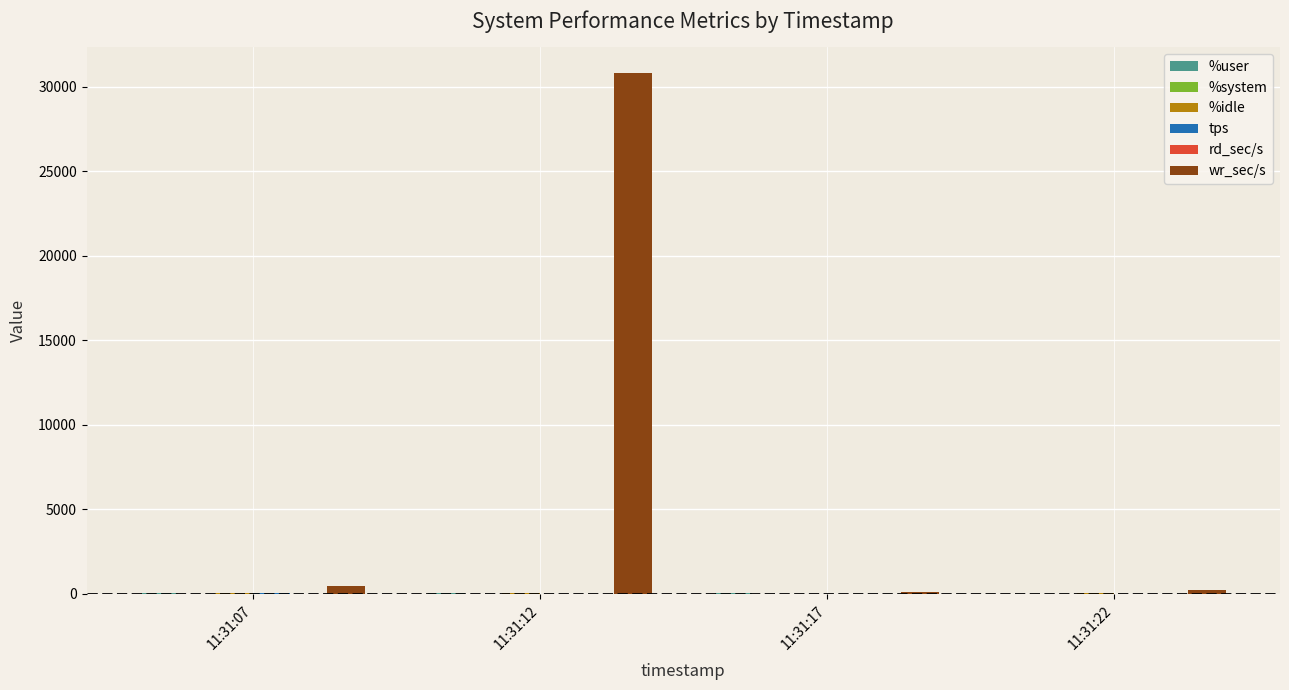

At which category does the chart reach its peak across all series?

11:31:12